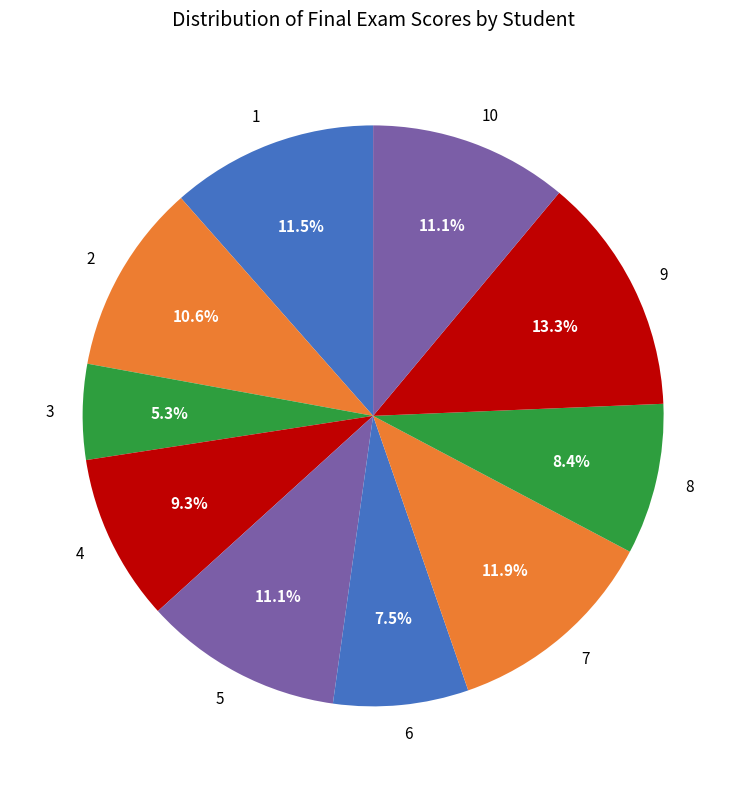

Which has a higher value, 4 or 5?

5